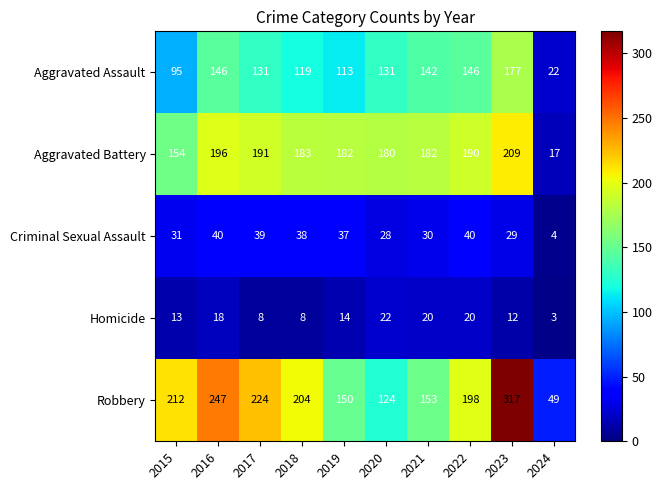

Is it true that Aggravated Assault equals 131 at 2017?

True